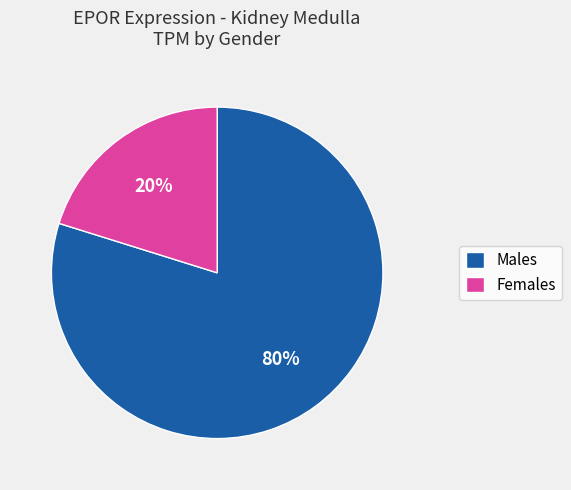

What is the majority slice?

Males